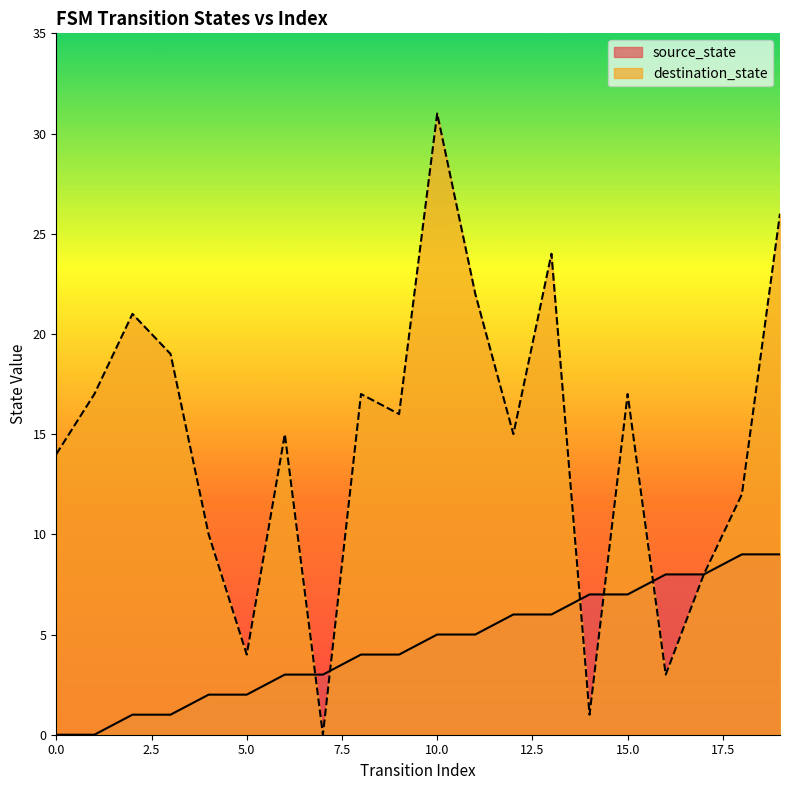

How many positive values does the source_state series have?

18